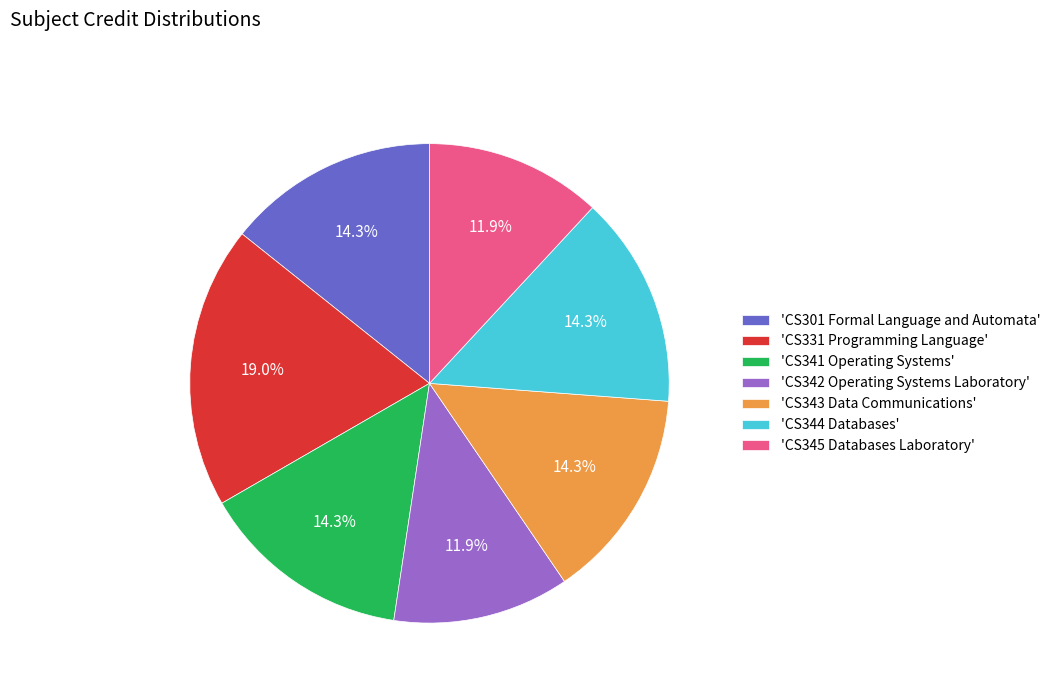

Which category has the biggest portion of the pie?

'CS331 Programming Language'